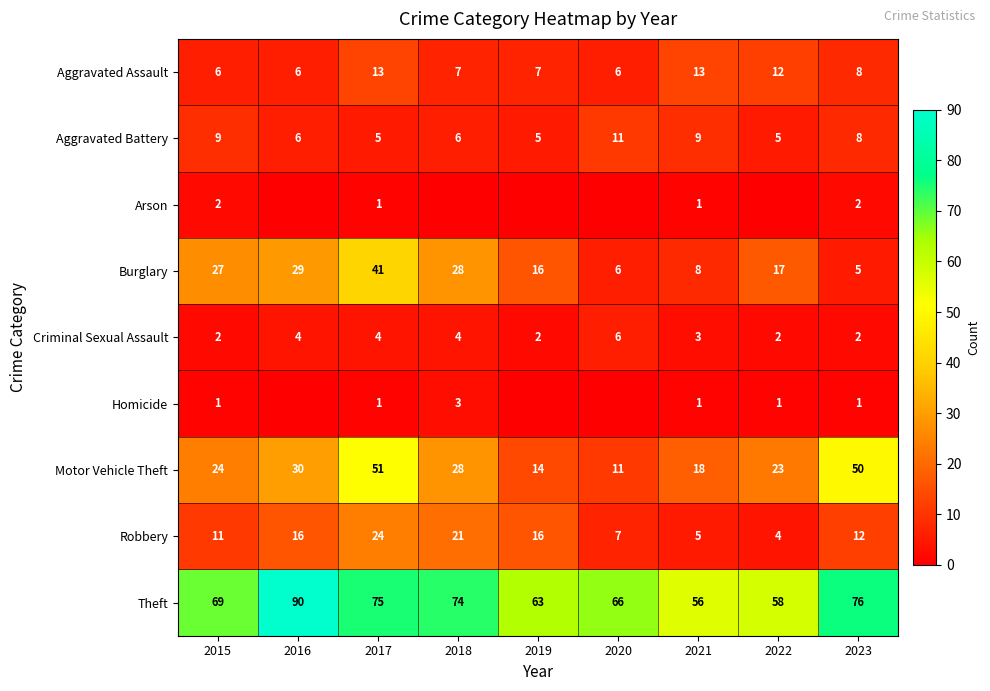

True or false: Robbery has a value of 11 at 2019.

False